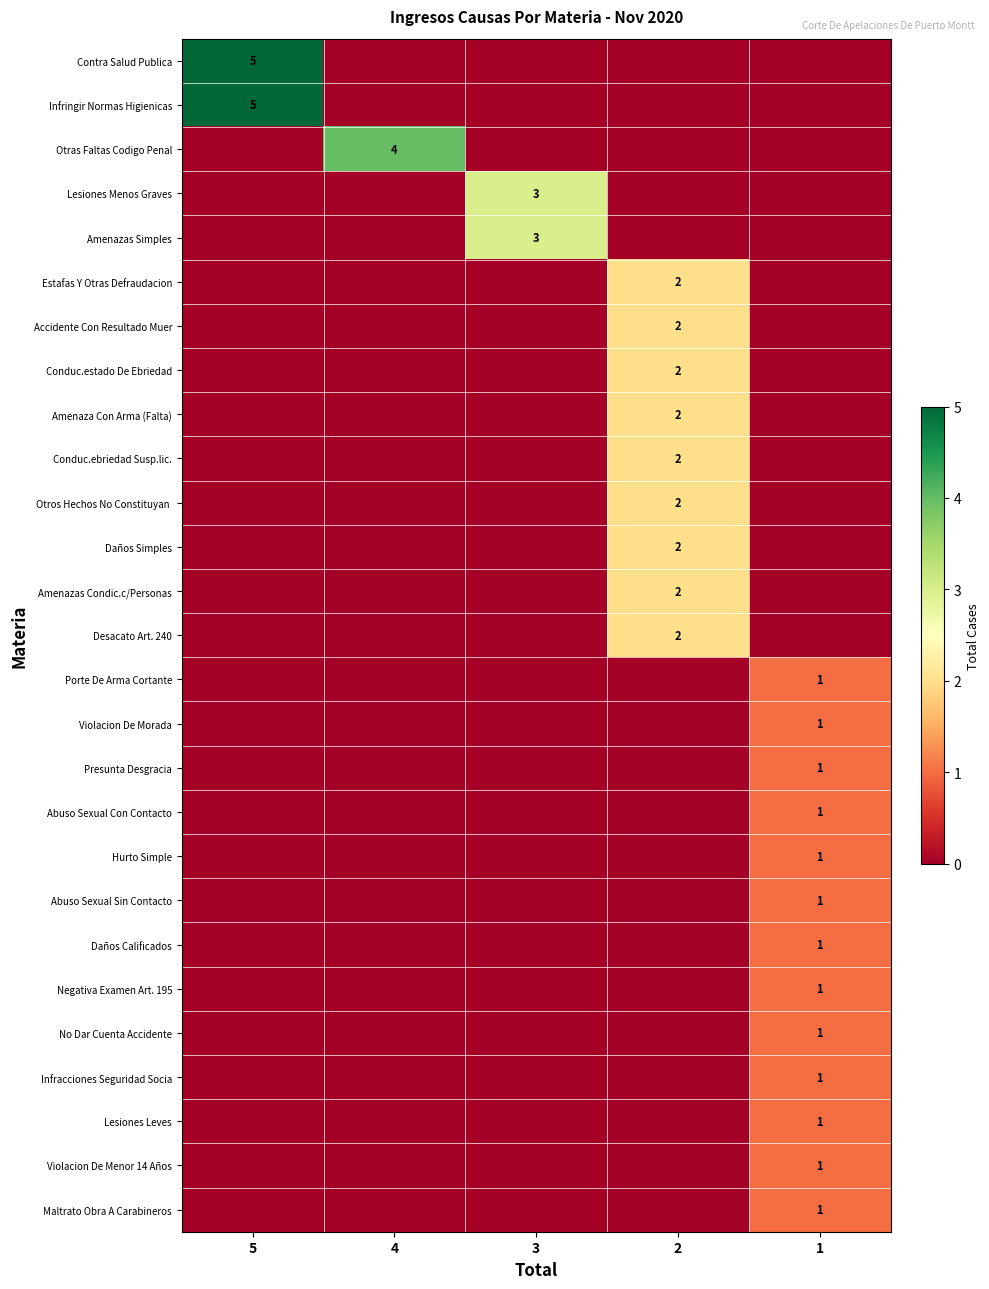

True or false: Lesiones Leves has a value of 1 at 1.

True